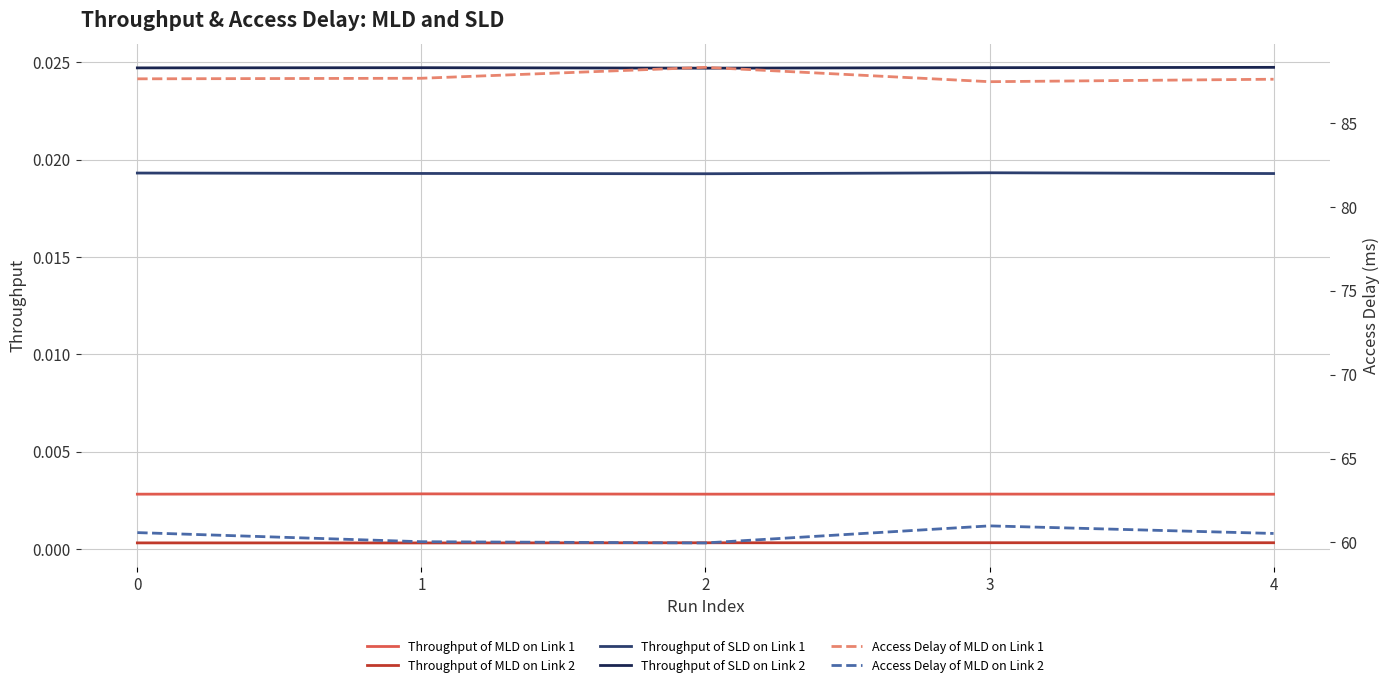

Rank the series at 4 from lowest to highest value.

Throughput of MLD on Link 2, Throughput of MLD on Link 1, Throughput of SLD on Link 1, Throughput of SLD on Link 2, Access Delay of MLD on Link 2, Access Delay of MLD on Link 1